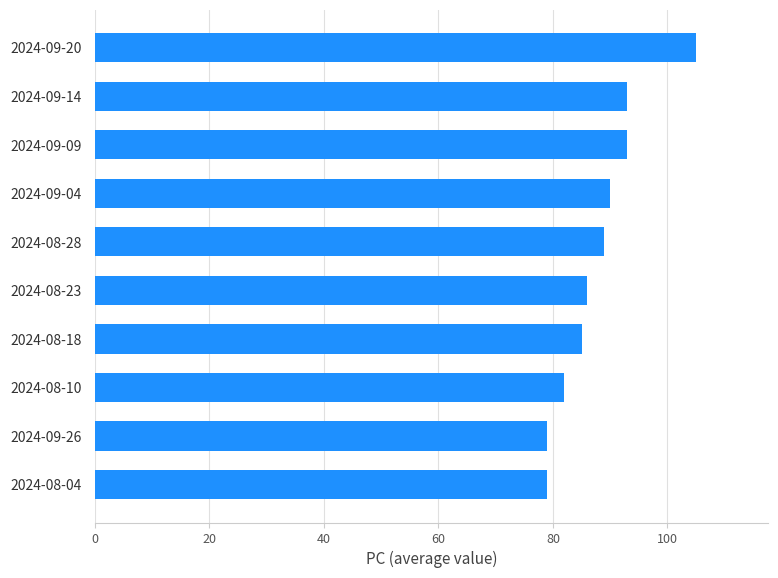

Which label corresponds to the largest value in the chart?

2024-09-20